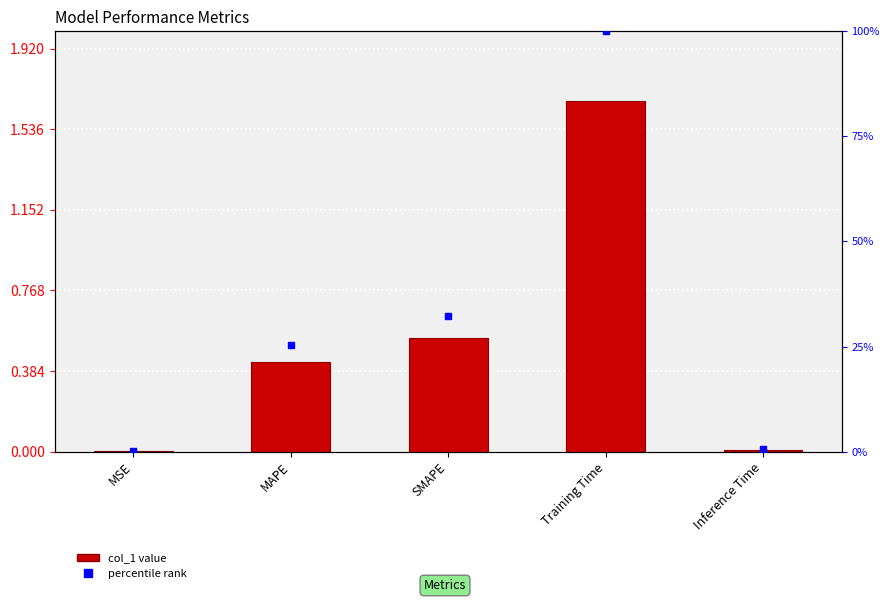

Where is the data nearest to the value 0?

MSE